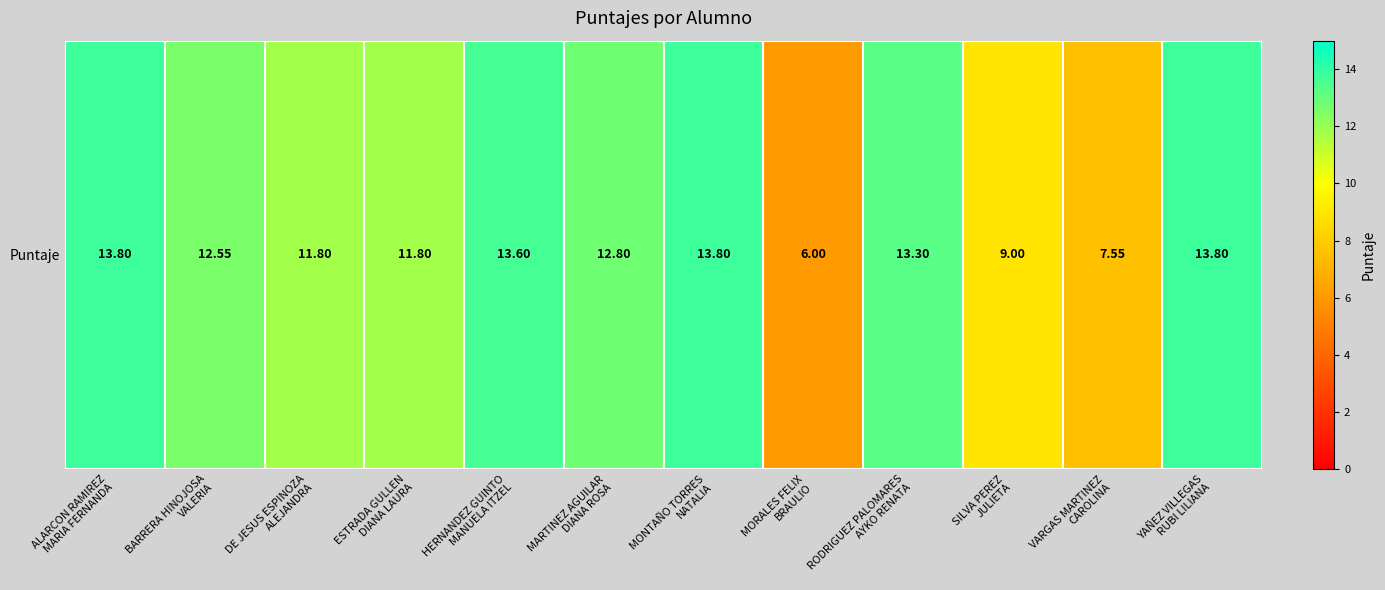

At which label does the data first exceed 12?

ALARCON RAMIREZ
MARIA FERNANDA